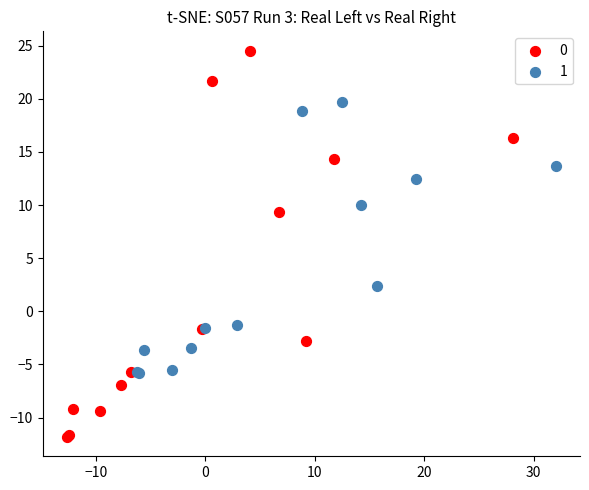

What are all the series names shown in the legend?

0, 1